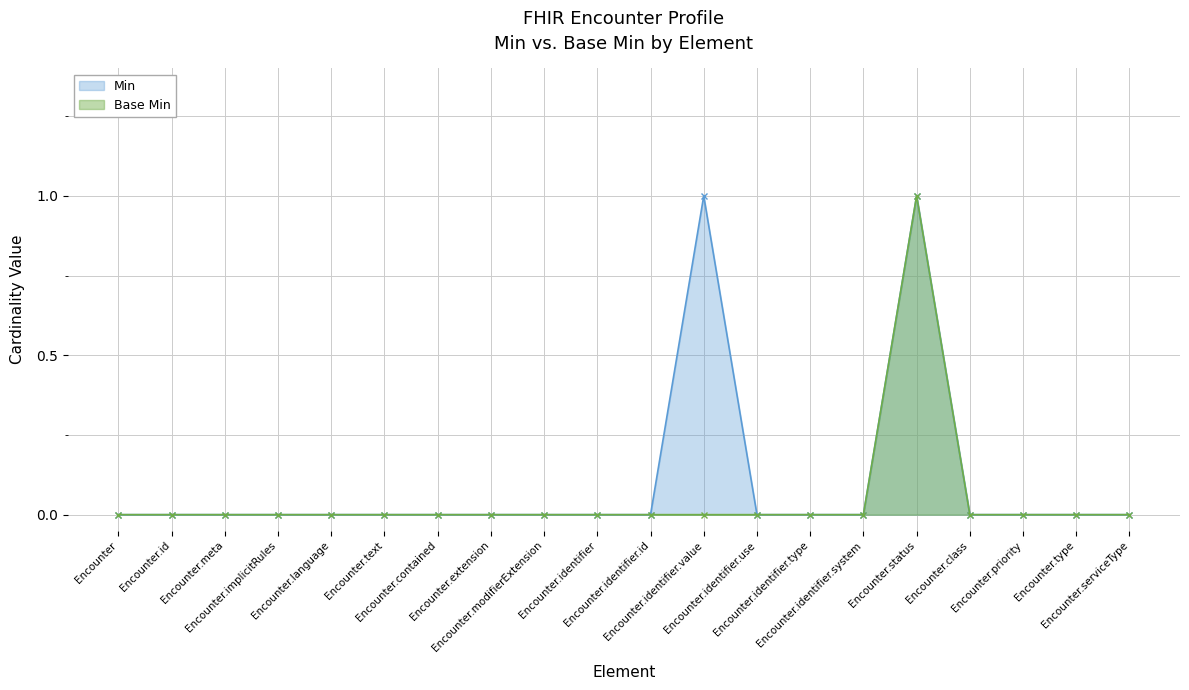

How many positive values does the Min series have?

2